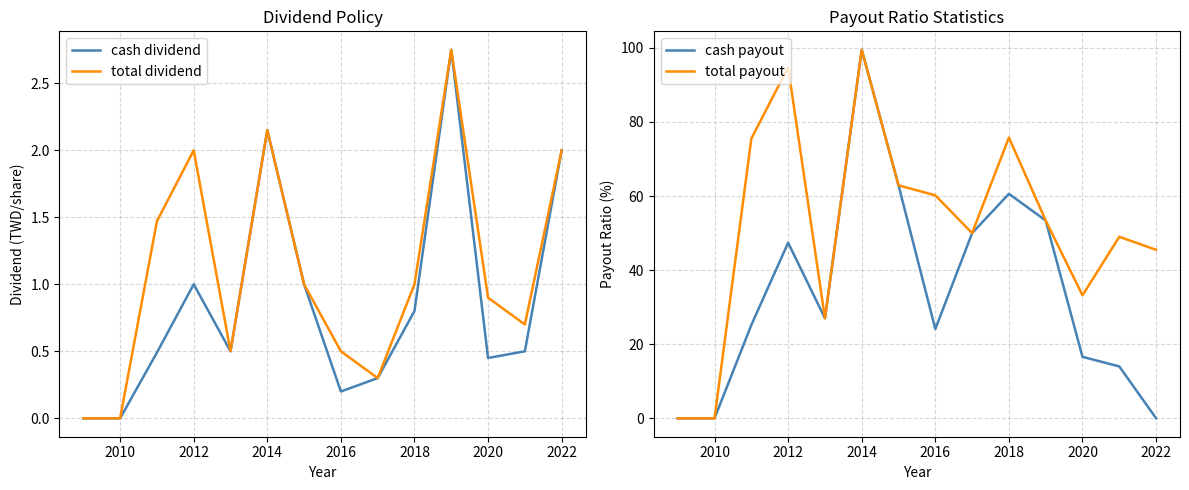

The value of total dividend at 2018 is 1.0. True or false?

True